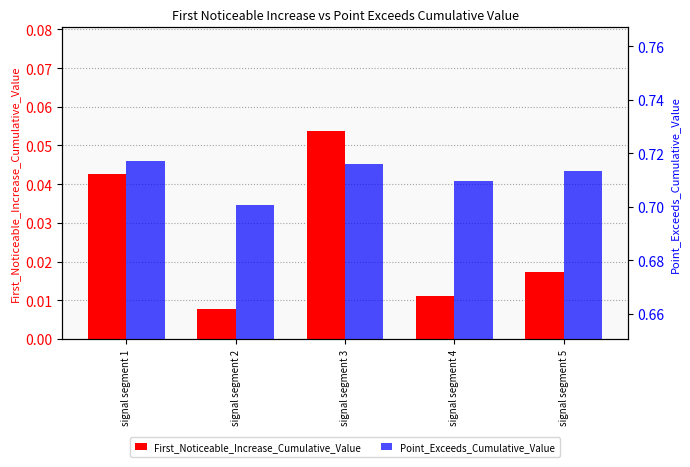

At which label is Point_Exceeds_Cumulative_Value closest to 0?

signal segment 2